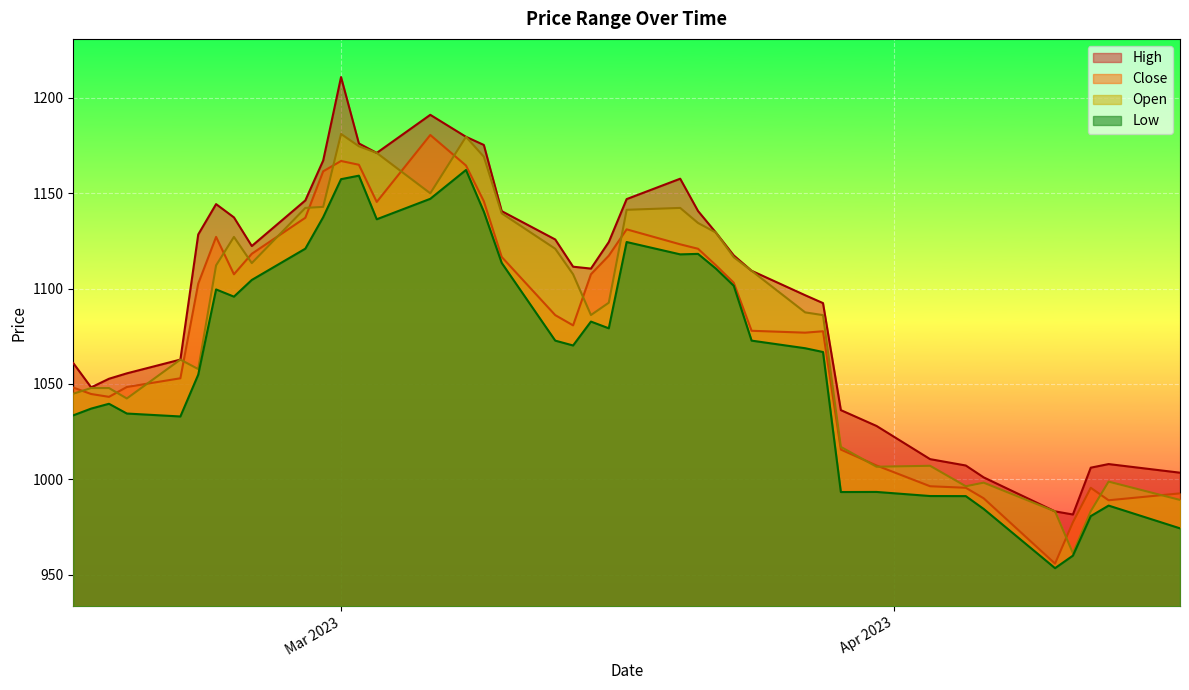

What is the difference between the maximum and minimum values in the Open series?

219.6